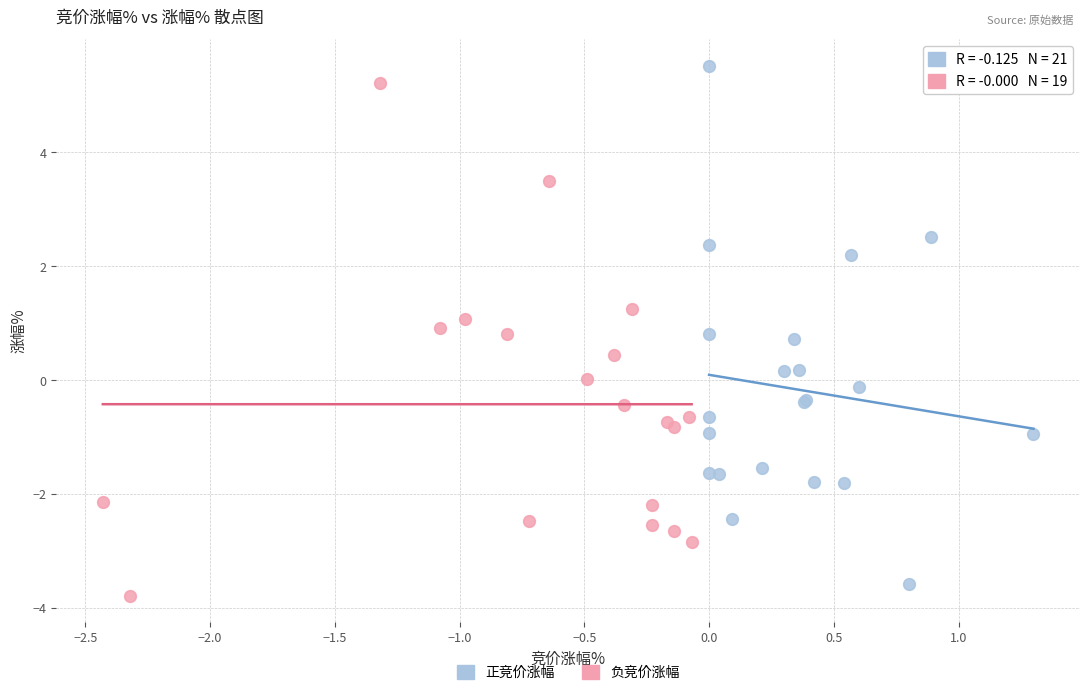

Which series reaches the maximum Y coordinate?

正竞价涨幅